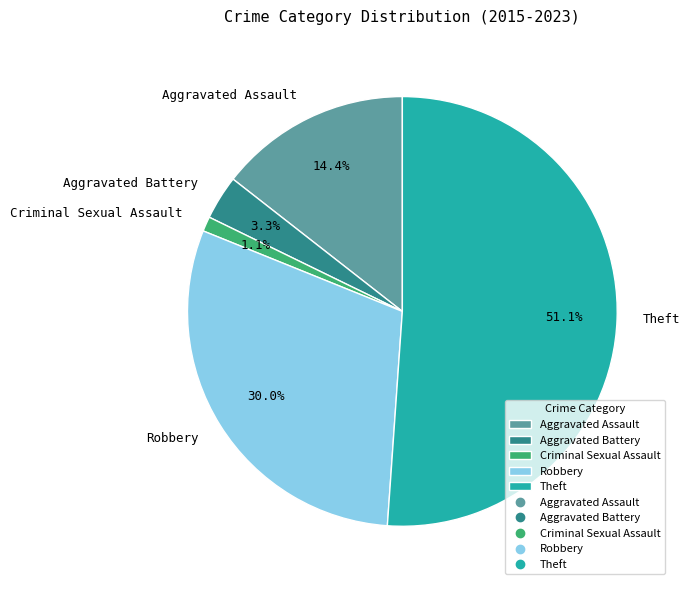

Is Theft the majority of the pie?

Yes